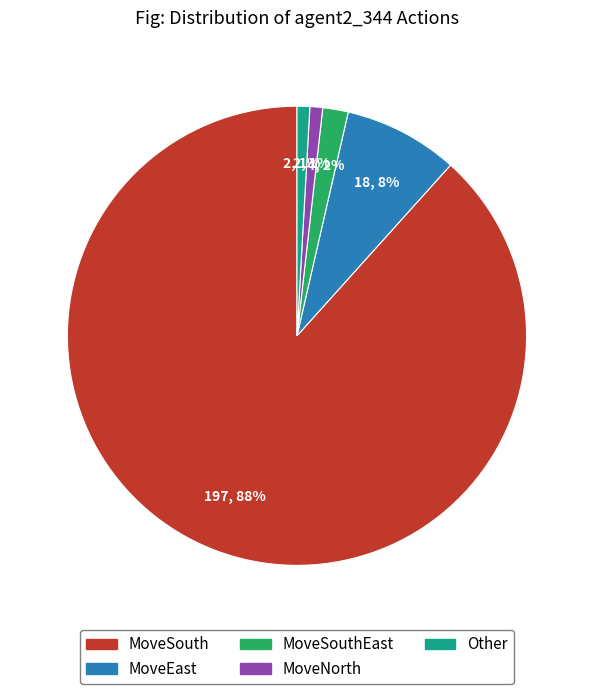

To the nearest percent, what is the average slice percentage?

20%